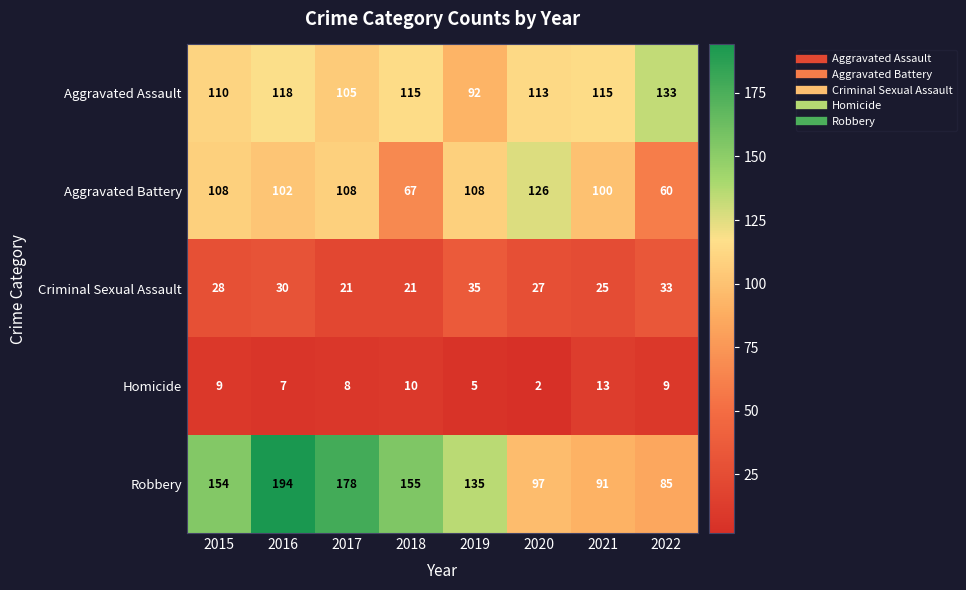

At 2019, list the series in order from largest to smallest.

Robbery, Aggravated Battery, Aggravated Assault, Criminal Sexual Assault, Homicide